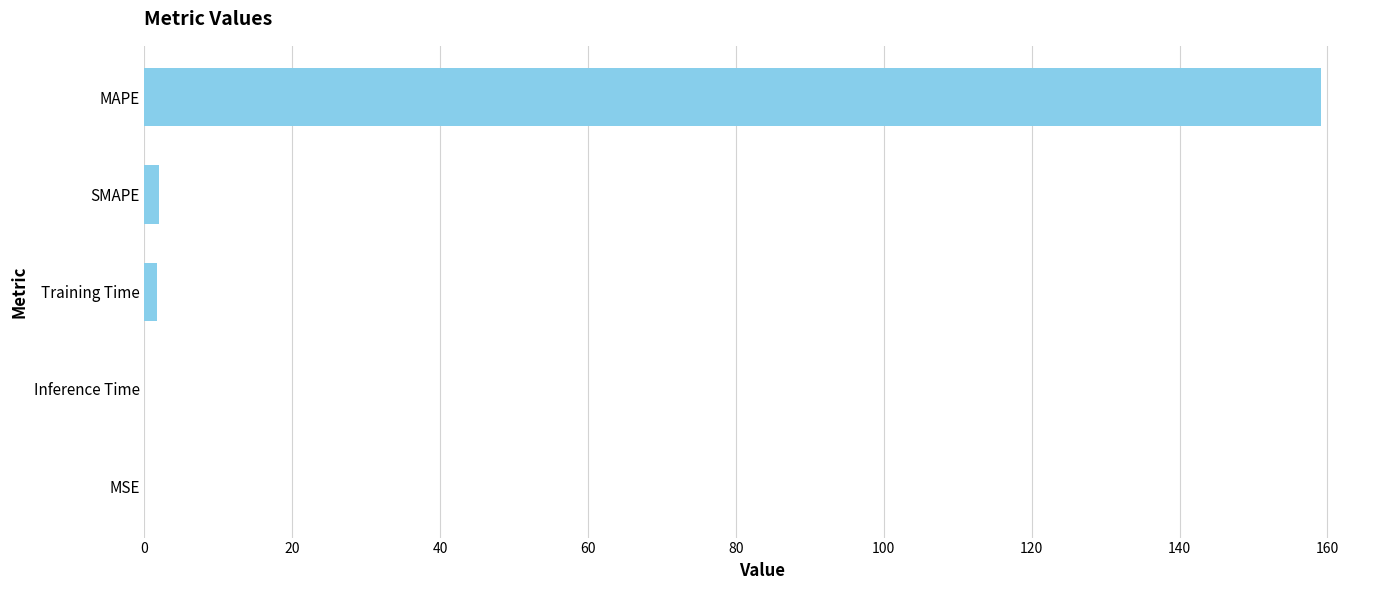

The chart shows a value of 0.0 at Inference Time. True or false?

True